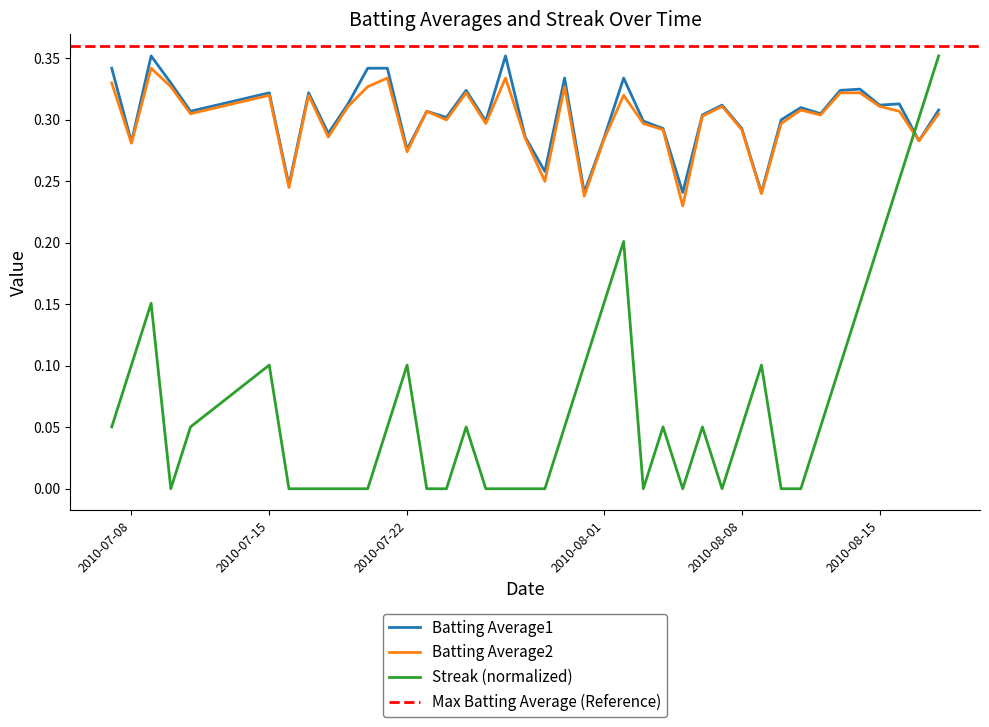

In Batting Average2, how many points are lower than both neighbors (excluding endpoints)?

13